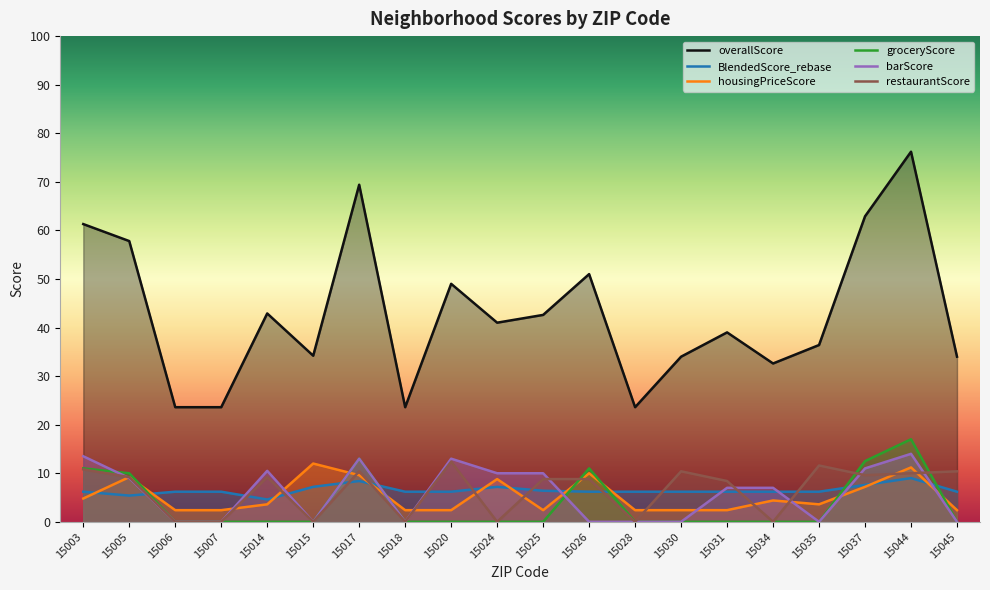

Which series changed the most between 15026 and 15031?

overallScore